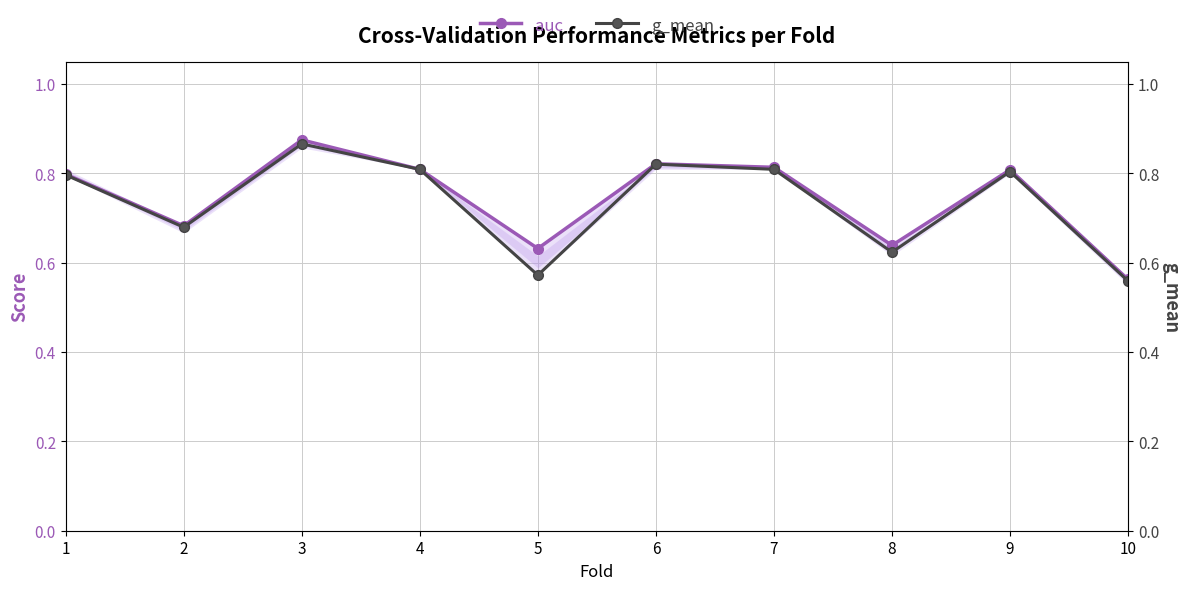

At 9, list the series in order from smallest to largest.

g_mean, auc